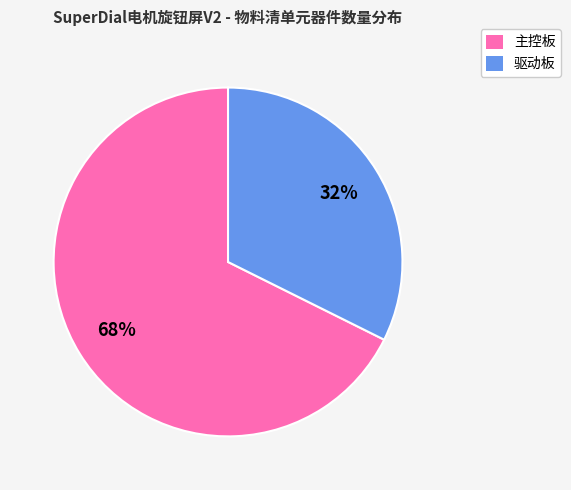

To the nearest percent, what percentage of the pie is 主控板?

68%